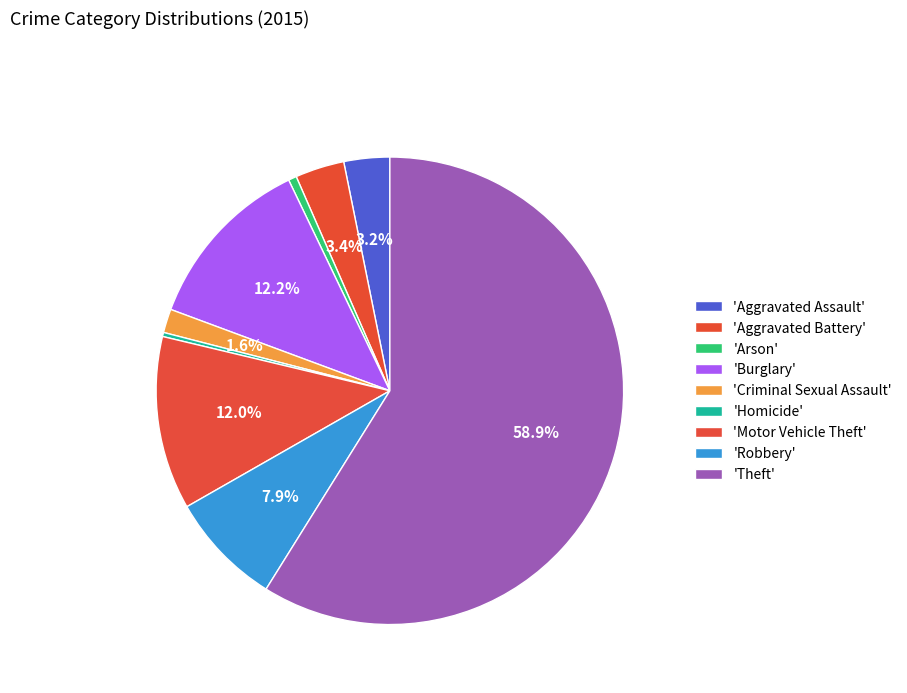

Which category has the biggest portion of the pie?

Theft